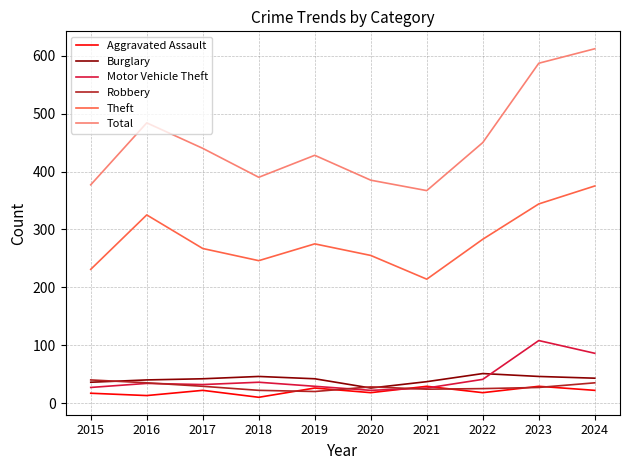

What are all the series names shown in the legend?

Aggravated Assault, Burglary, Motor Vehicle Theft, Robbery, Theft, Total